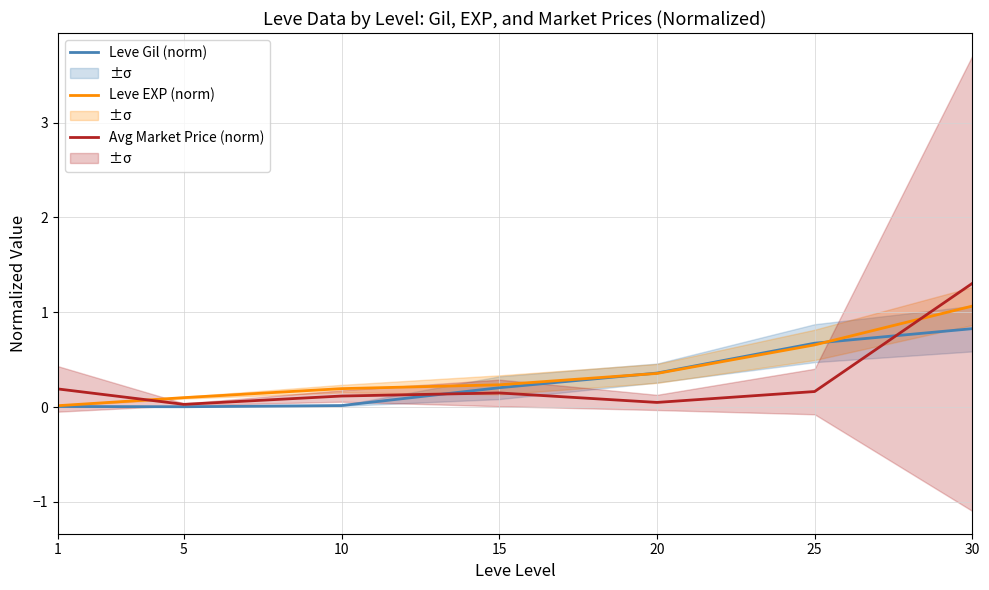

True or false: Leve Gil (norm) has more than 1 points higher than both neighbors.

False